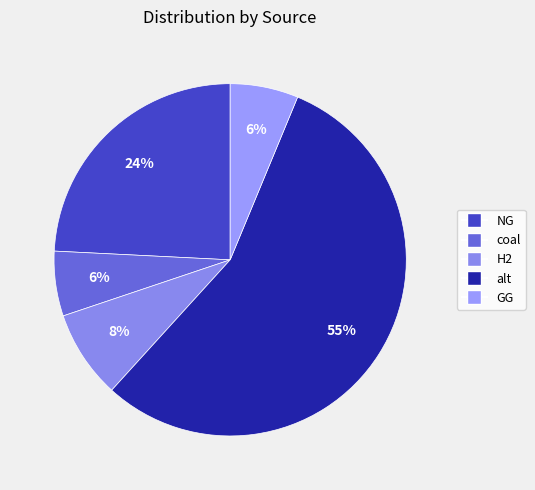

Do coal and alt together represent more than half of the pie?

Yes